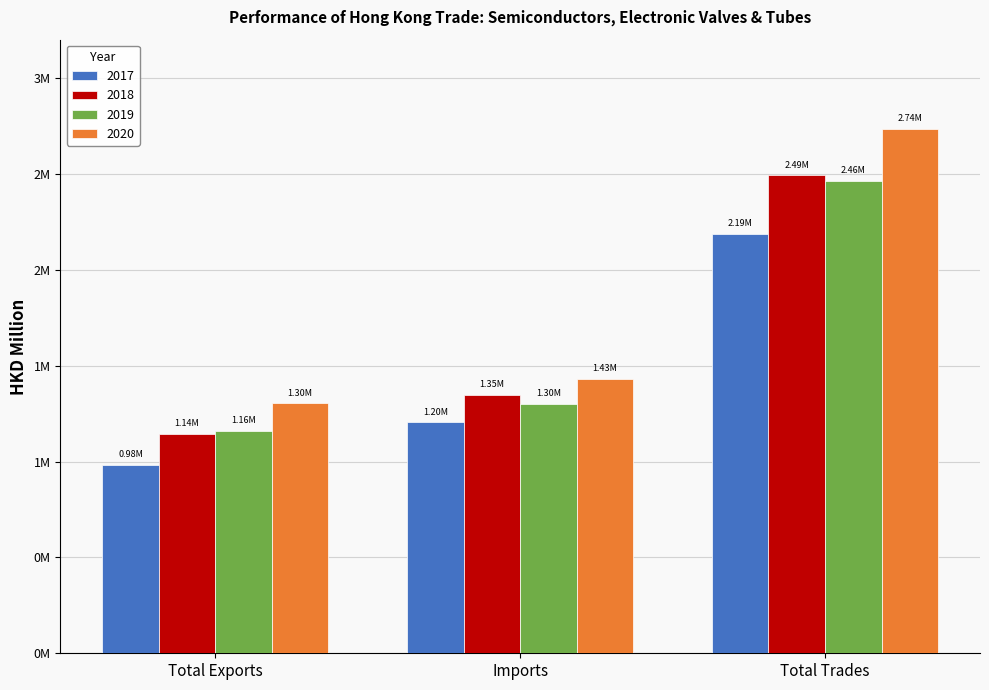

Rank the categories by 2020 value from lowest to highest.

Total Exports, Imports, Total Trades